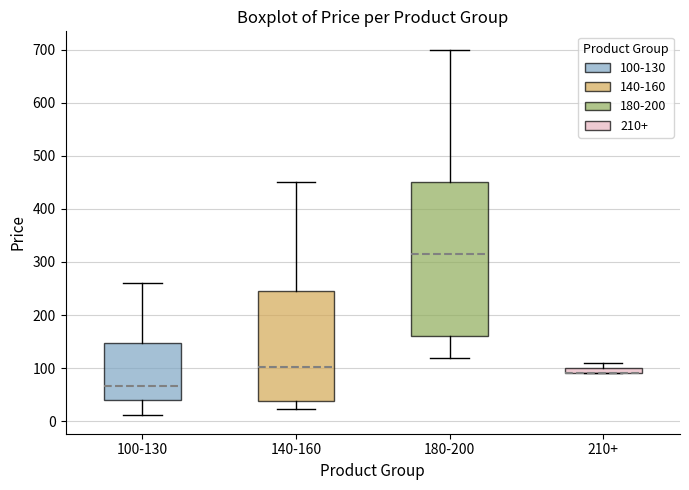

Where is the upper edge of the box for 210+ on the y-axis? The values are not printed on the chart, so give them approximately, as read against the axis.

100